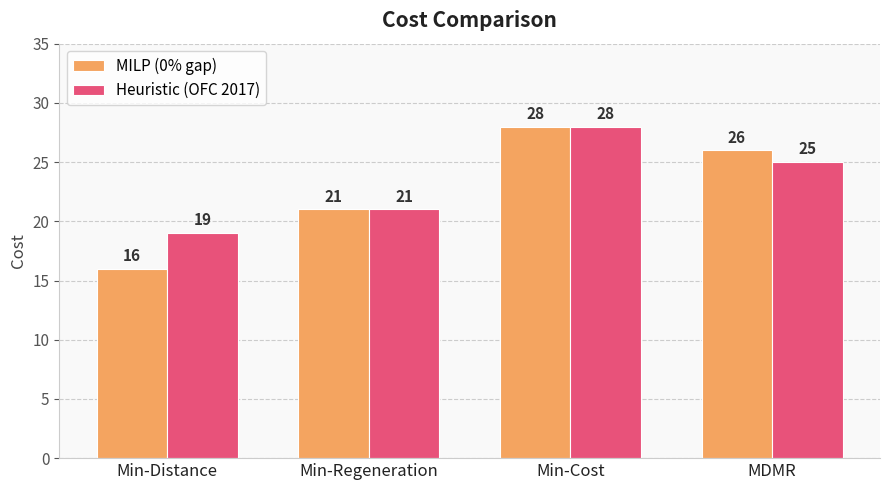

Reading right to left, what are all the values shown in this chart?

MILP (0% gap): MDMR=26	Min-Cost=28	Min-Regeneration=21	Min-Distance=16
Heuristic (OFC 2017): MDMR=25	Min-Cost=28	Min-Regeneration=21	Min-Distance=19